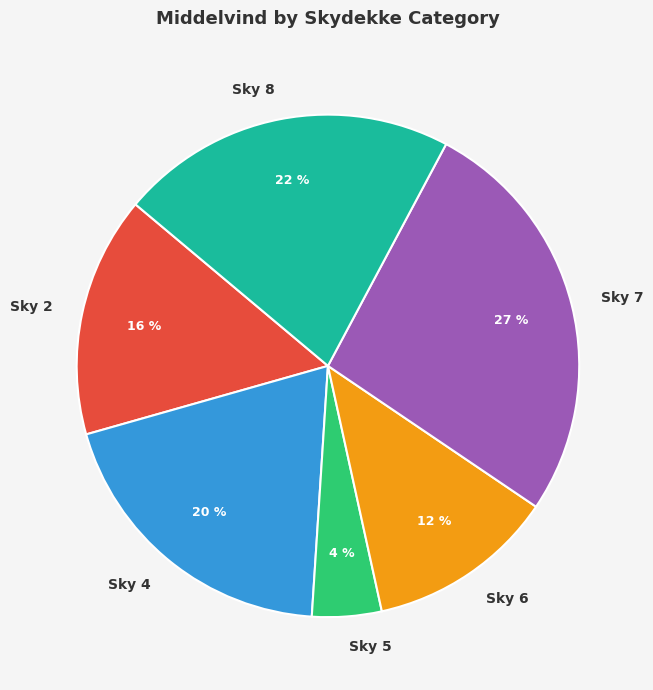

Rank the categories by value from lowest to highest.

Sky 5, Sky 6, Sky 2, Sky 4, Sky 8, Sky 7